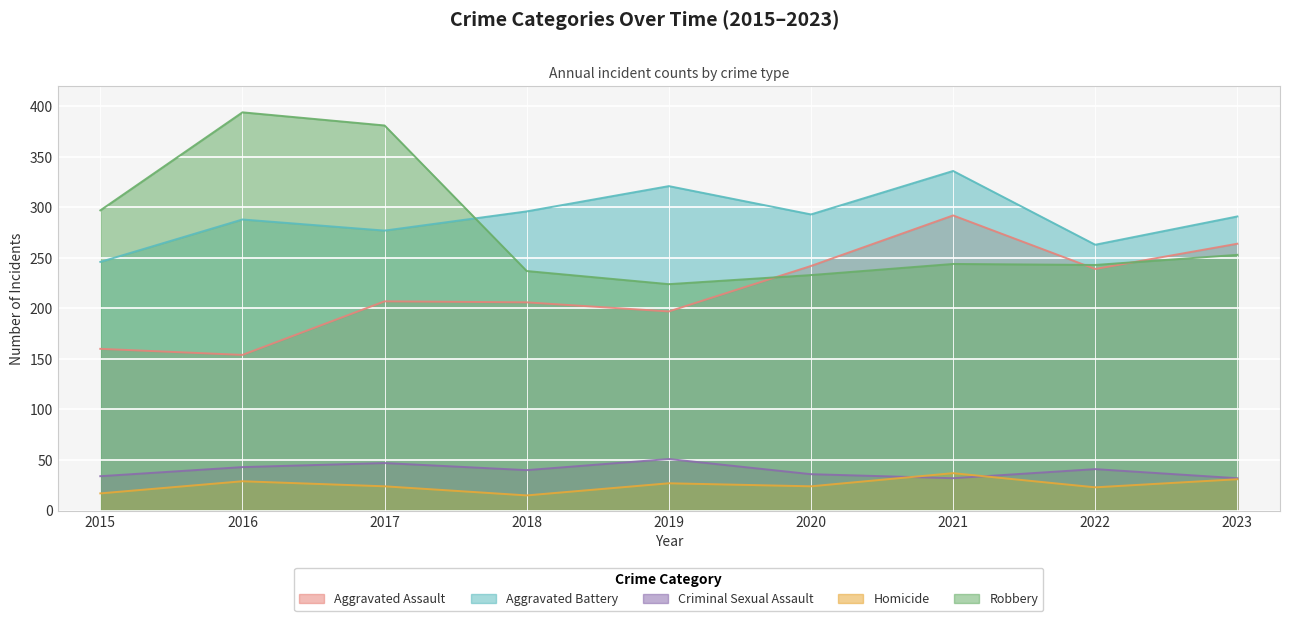

Which series has the largest range (max minus min)?

Robbery